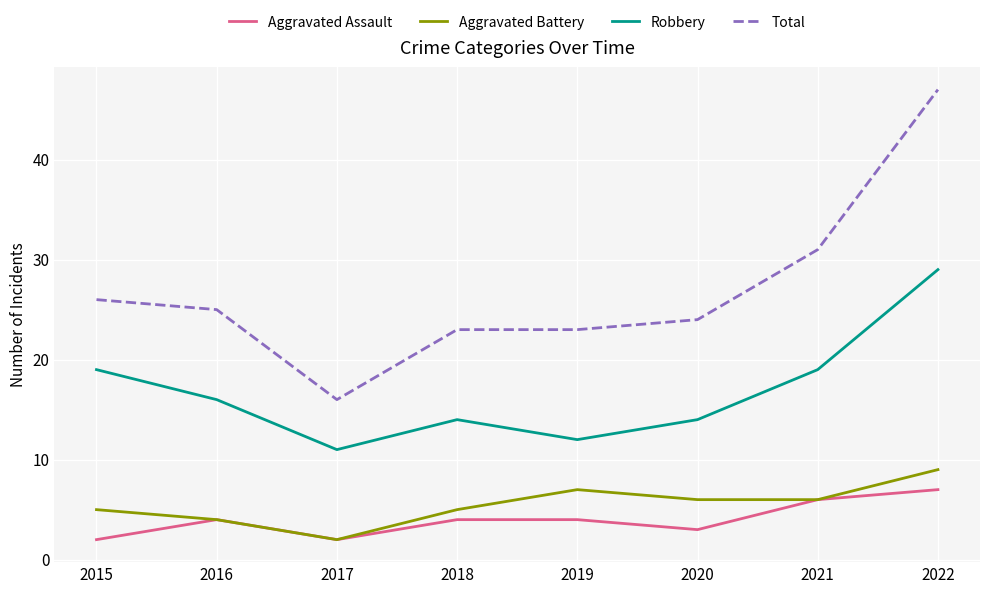

How many lines are shown in the chart?

4